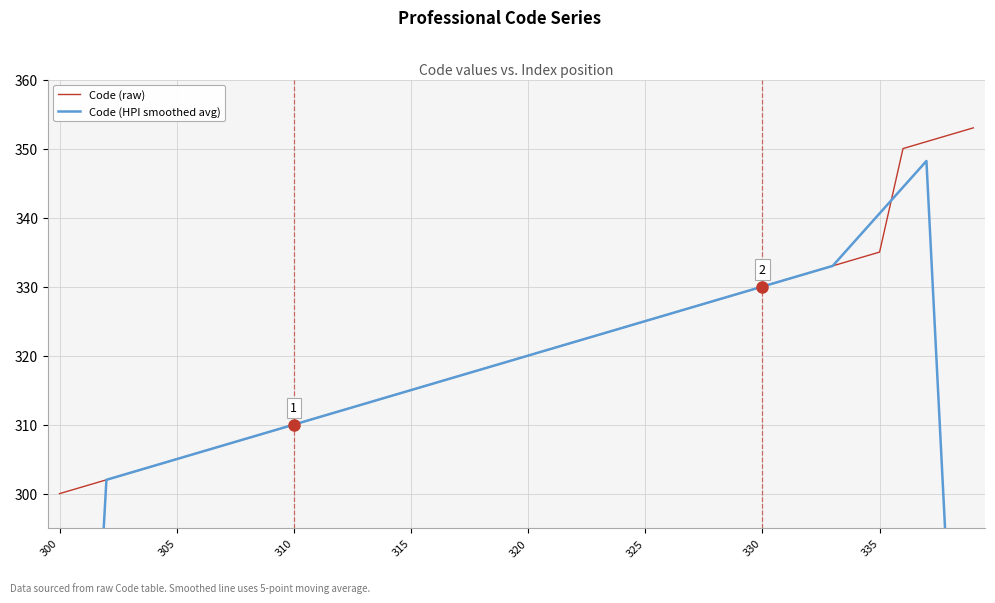

True or false: Code (raw) has a value of 305 at 305.

True